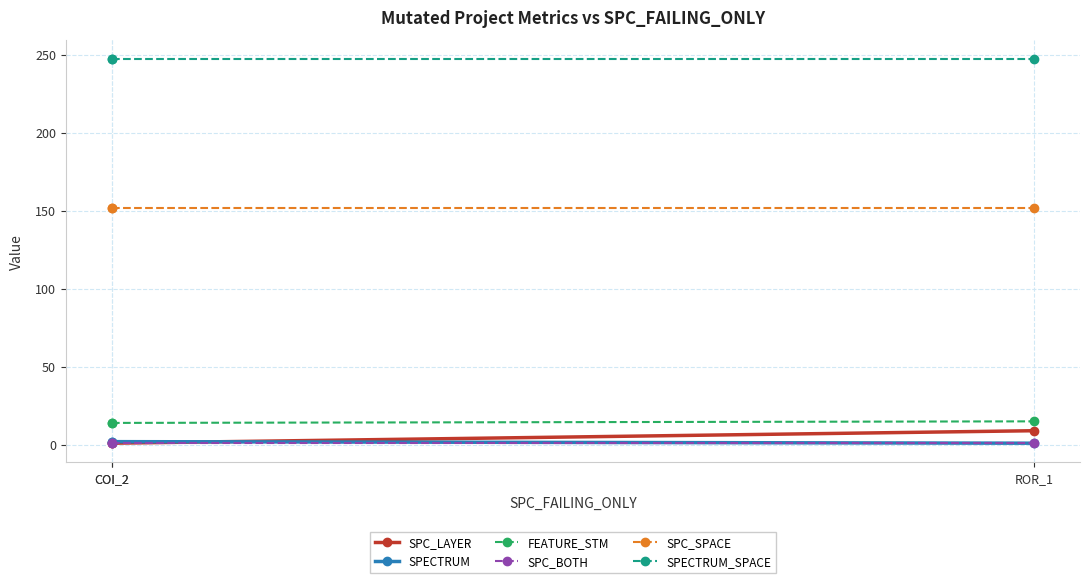

Which series has the widest spread of values?

SPC_LAYER